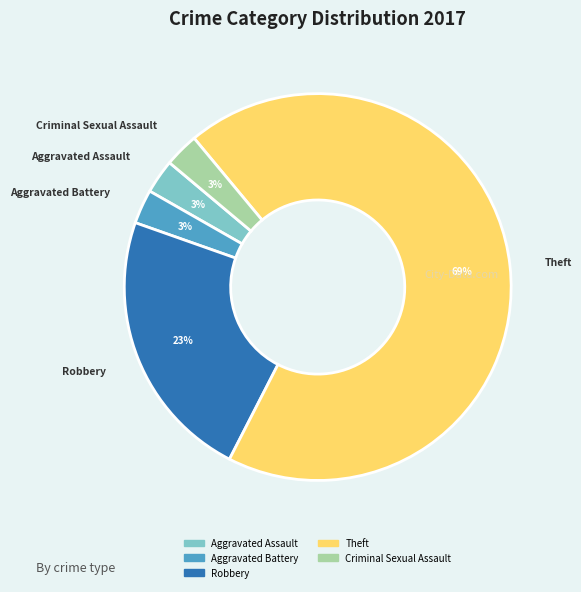

To the nearest percent, what is the average slice percentage?

20%